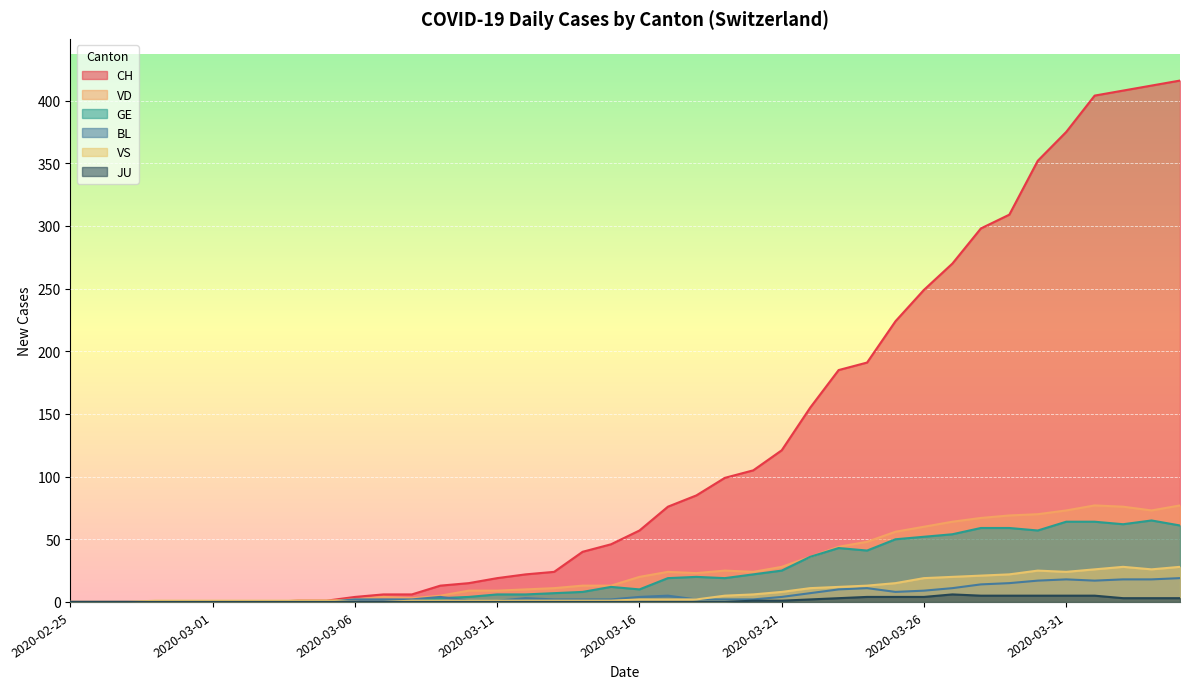

Reading left to right, transcribe all the data shown in this chart.

CH: 0	0	0	0	0	0	0	0	1	1	4	6	6	13	15	19	22	24	40	46	57	76	85	99	105	121	155	185	191	224	249	270	298	309	352	375	404	408	412	416
VD: 0	0	0	0	0	0	0	0	1	1	2	4	3	5	9	9	10	11	13	13	20	24	23	25	24	28	36	44	48	56	60	64	67	69	70	73	77	76	73	77
GE: 0	0	0	0	0	0	0	0	0	0	0	0	0	3	4	6	6	7	8	12	10	19	20	19	22	25	36	43	41	50	52	54	59	59	57	64	64	62	65	61
BL: 0	0	0	0	0	0	0	0	0	0	2	2	2	4	1	1	3	2	2	2	4	5	2	2	2	4	7	10	11	8	9	11	14	15	17	18	17	18	18	19
VS: 0	0	0	1	1	1	1	1	1	1	0	0	1	1	1	1	1	1	1	1	2	2	2	5	6	8	11	12	13	15	19	20	21	22	25	24	26	28	26	28
JU: 0	0	0	0	0	0	0	0	0	0	0	0	0	0	0	0	0	0	0	0	0	0	0	0	1	1	2	3	4	4	4	6	5	5	5	5	5	3	3	3